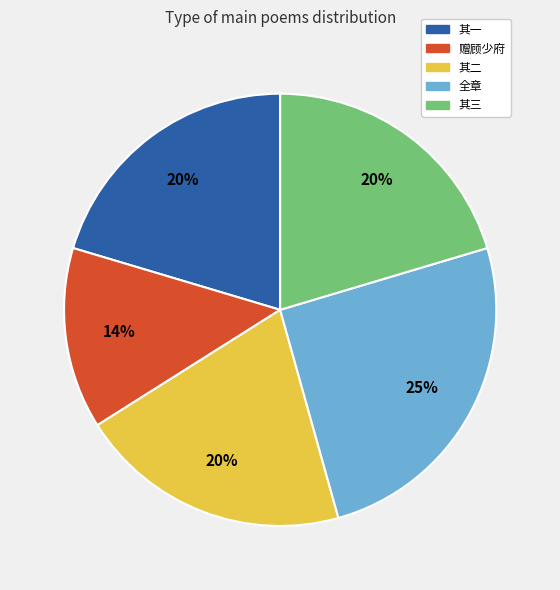

To the nearest percent, what percentage of the pie is 其一?

20%